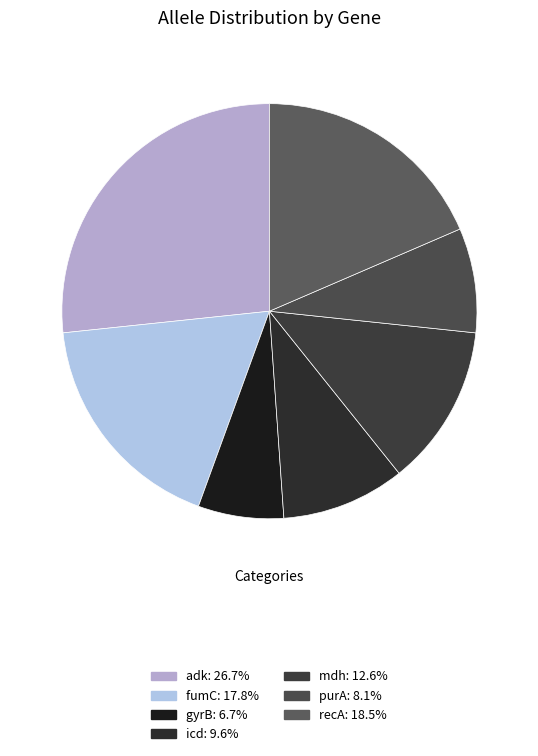

What percentage is NOT represented by fumC?

82.2%